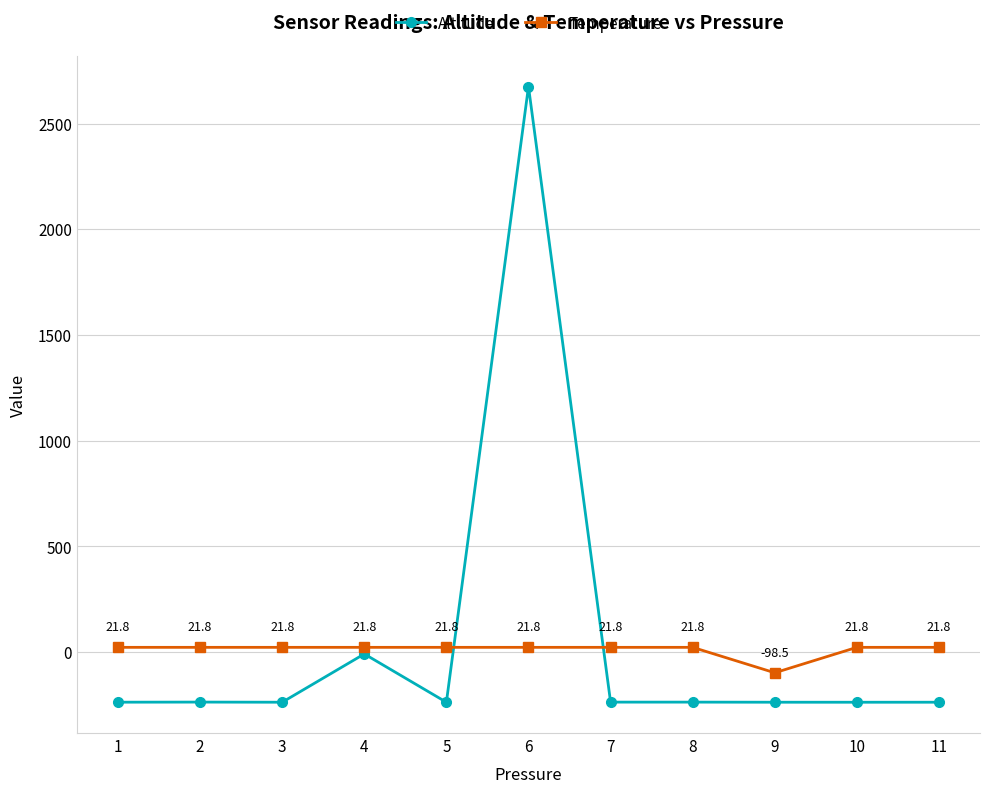

Reading right to left, extract all data points from this chart.

Altitude: 11=-237.9	10=-238.0	9=-237.9	8=-237.4	7=-237.4	6=2674.9	5=-238.0	4=-9.5	3=-237.9	2=-237.2	1=-237.7
Temperature: 11=21.8	10=21.8	9=-98.5	8=21.8	7=21.8	6=21.8	5=21.8	4=21.8	3=21.8	2=21.8	1=21.8